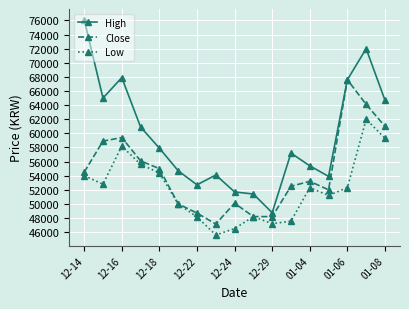

What is the highest value of the Low series?

62000